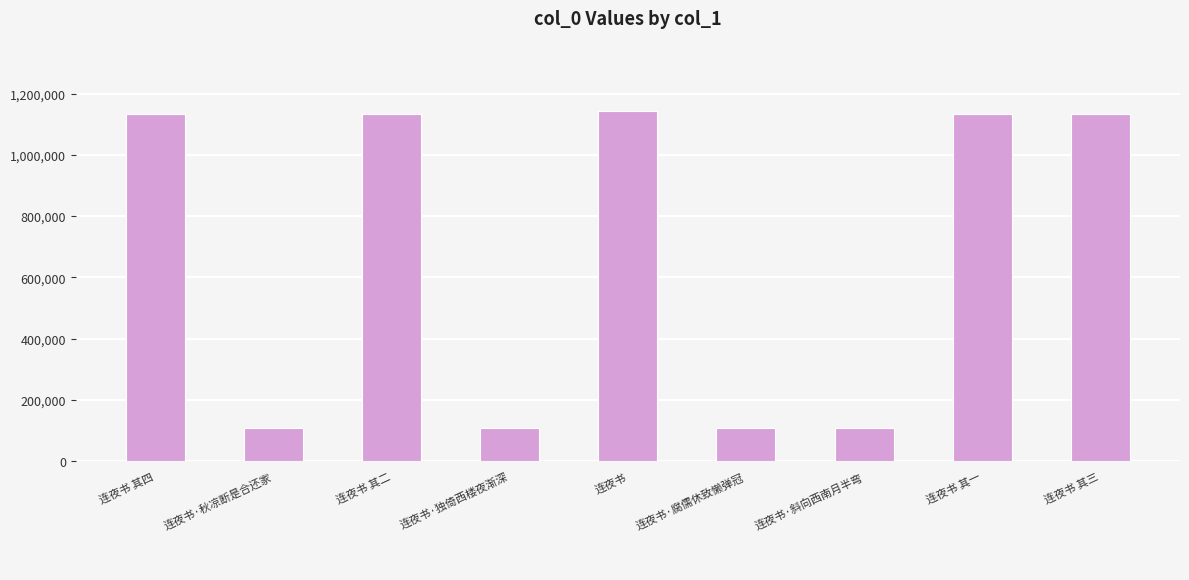

How many bars are there in total?

9